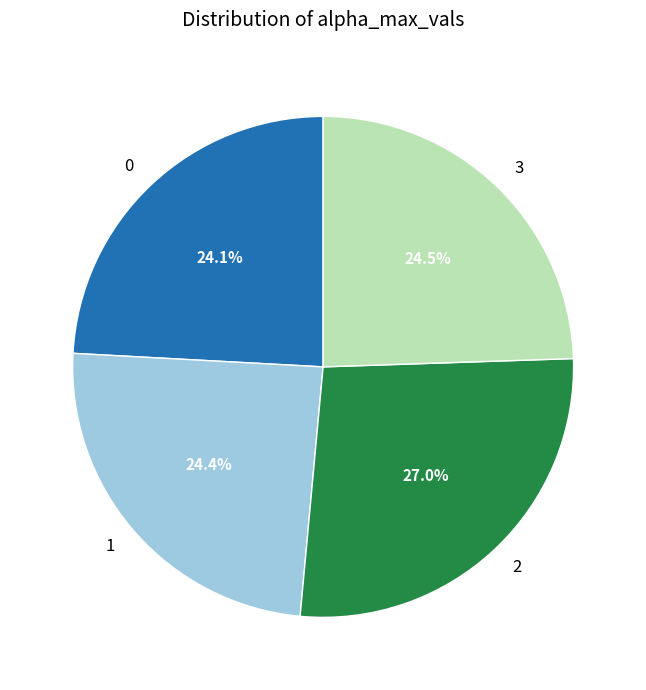

Between 2 and 3, which is larger?

2